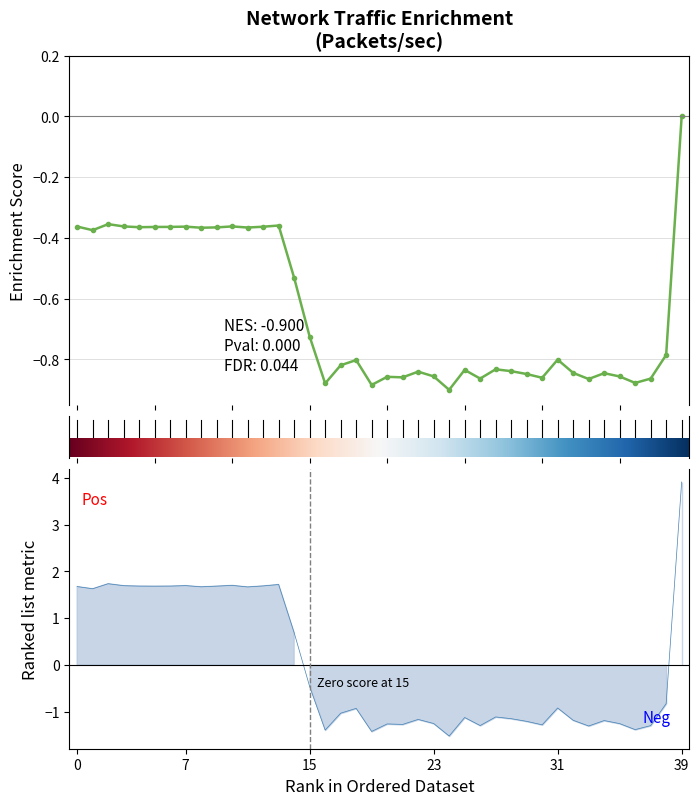

At which category is the sum across all series the highest?

39